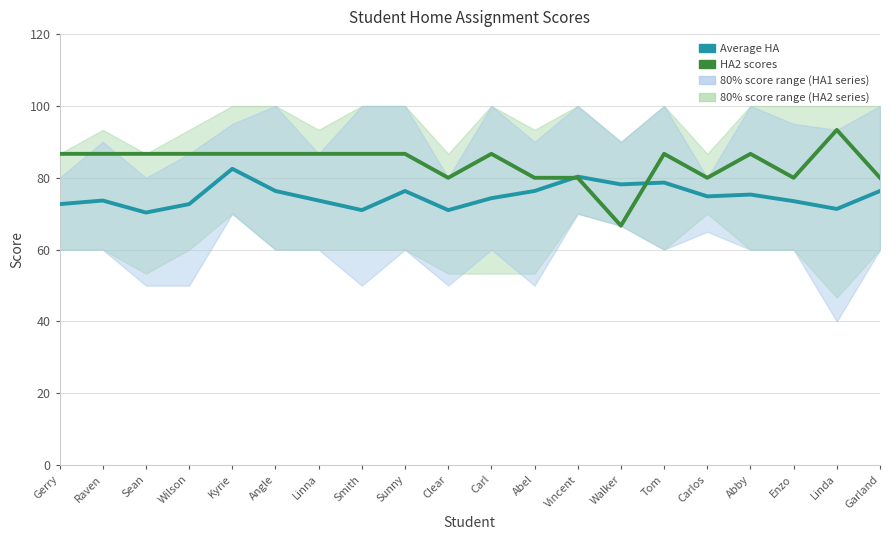

Read the Average HA value at Raven.

73.7